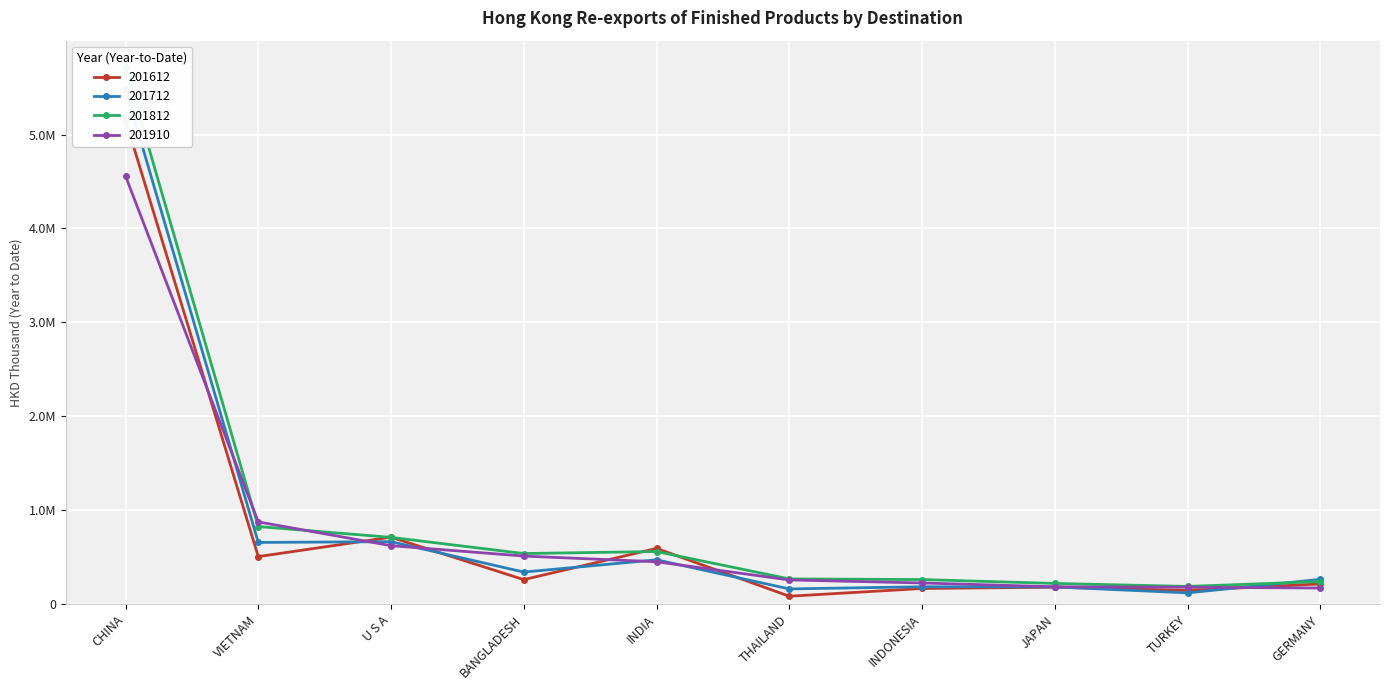

Reading left to right, what are all the values shown in this chart?

201612: CHINA=5154608.3	VIETNAM=507162.0	U S A=713807.8	BANGLADESH=262099.4	INDIA=594495.5	THAILAND=85211.6	INDONESIA=167736.6	JAPAN=181590.3	TURKEY=146496.1	GERMANY=216343.8
201712: CHINA=5485313.3	VIETNAM=657833.8	U S A=666339.4	BANGLADESH=342469.4	INDIA=473046.0	THAILAND=163325.5	INDONESIA=186070.9	JAPAN=184497.5	TURKEY=121181.9	GERMANY=264705.4
201812: CHINA=5717394.9	VIETNAM=827148.3	U S A=712001.8	BANGLADESH=539725.3	INDIA=561112.0	THAILAND=269696.2	INDONESIA=262745.8	JAPAN=221610.6	TURKEY=189649.2	GERMANY=241349.9
201910: CHINA=4558807.4	VIETNAM=876622.2	U S A=623596.9	BANGLADESH=512839.5	INDIA=452392.9	THAILAND=258738.6	INDONESIA=226617.0	JAPAN=185737.9	TURKEY=181146.2	GERMANY=172831.7